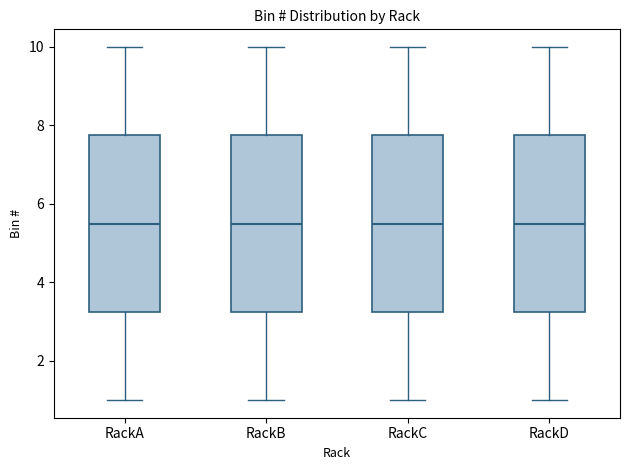

Reading left to right, read every box against the y-axis: the position of its median line, the range the box covers, and the ends of its whiskers. The values are not printed on the chart, so give them approximately, as read against the axis.

RackA: median 5.6, box 3.2 to 7.8, whiskers 1.0 to 10.0
RackB: median 5.6, box 3.2 to 7.8, whiskers 1.0 to 10.0
RackC: median 5.6, box 3.2 to 7.8, whiskers 1.0 to 10.0
RackD: median 5.6, box 3.2 to 7.8, whiskers 1.0 to 10.0